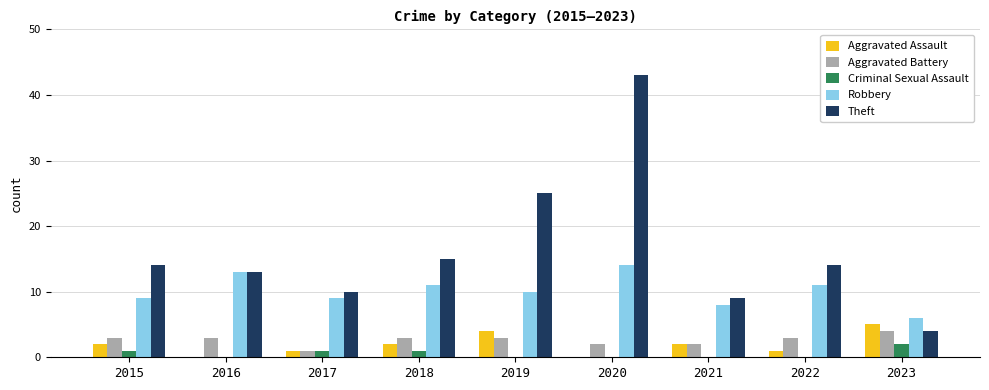

At which category is the sum across all series the highest?

2020